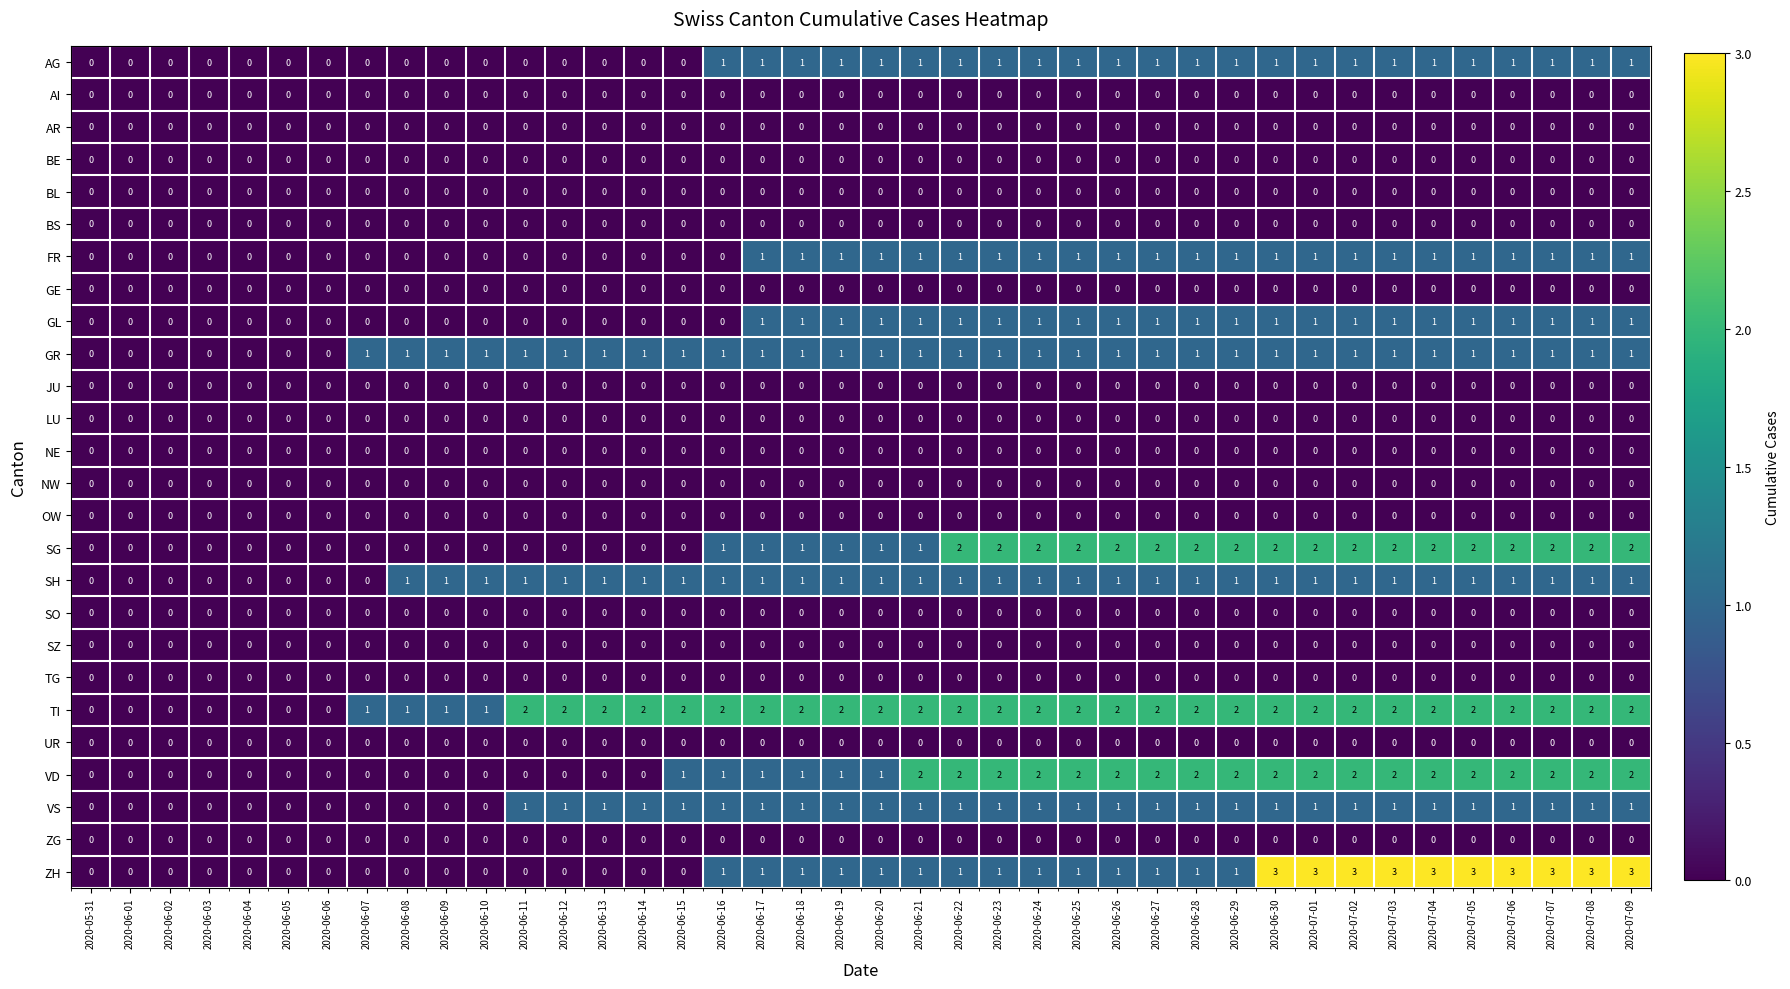

Which series has the largest total across all categories?

TI